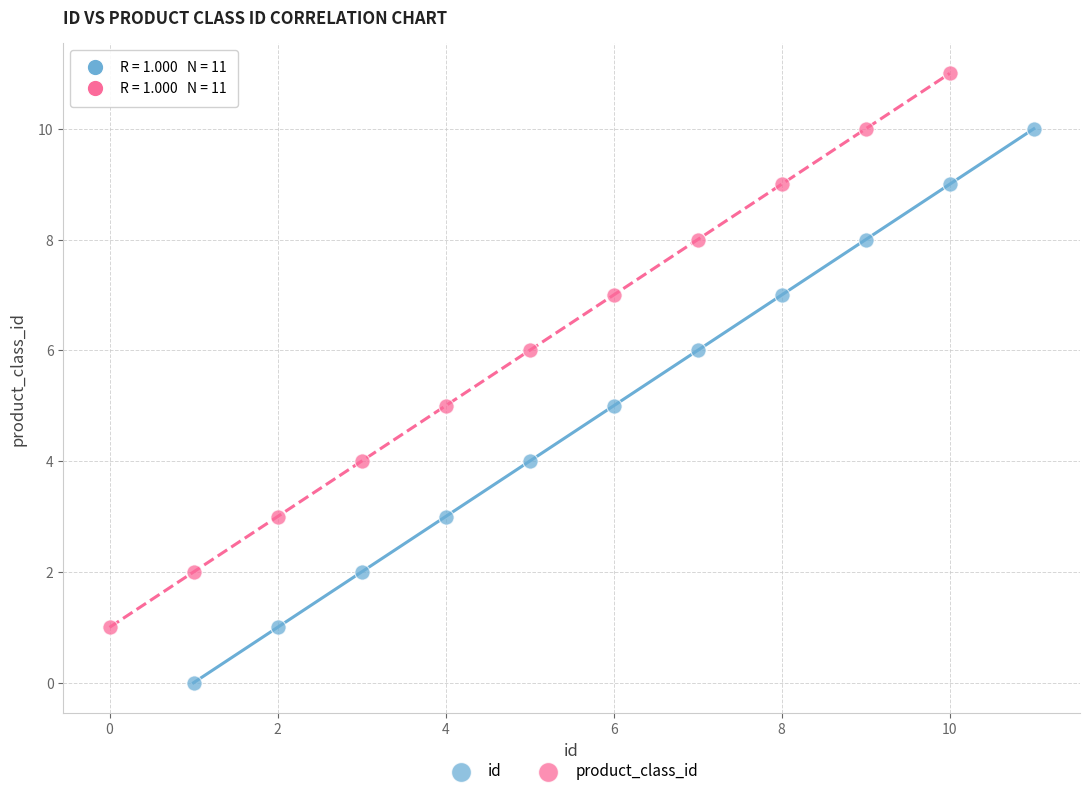

What are all the series names shown in the legend?

id, product_class_id